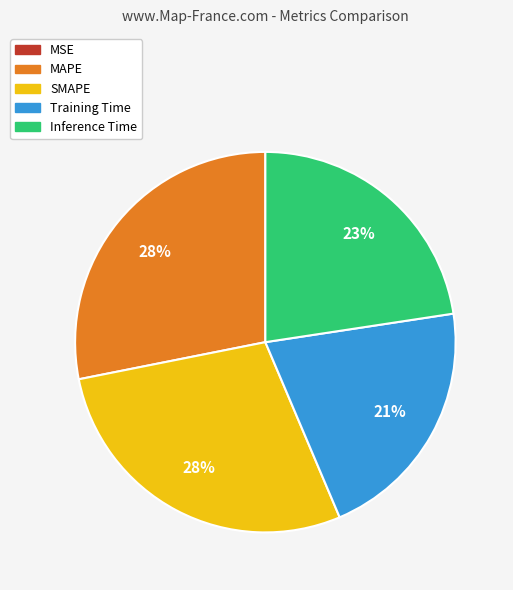

Does Inference Time account for over 50% of the chart?

No